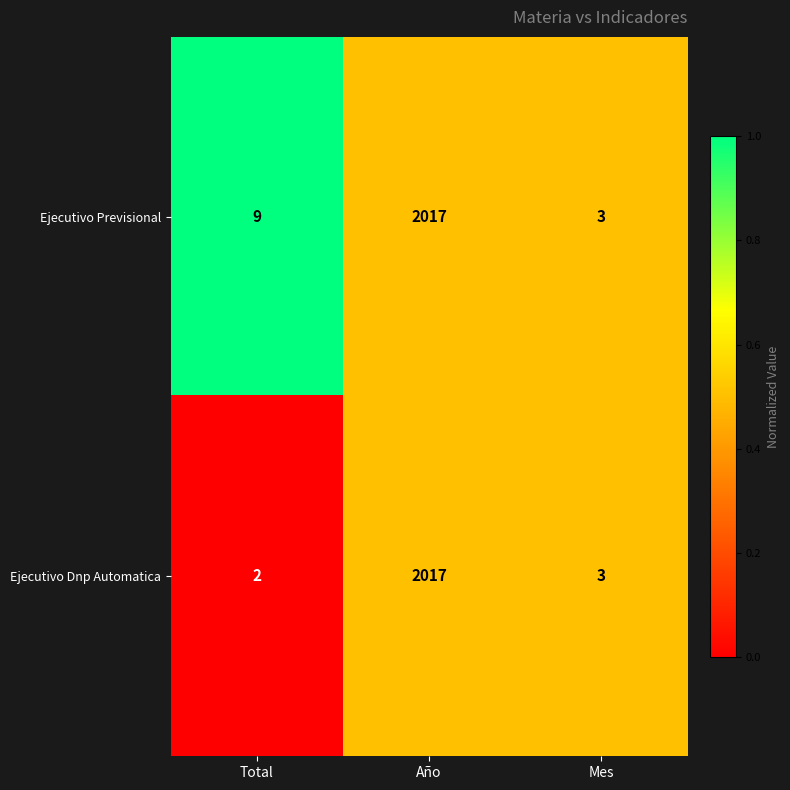

Reading left to right, what are all the values shown in this chart?

Ejecutivo Previsional: Total=9	Año=2017	Mes=3
Ejecutivo Dnp Automatica: Total=2	Año=2017	Mes=3